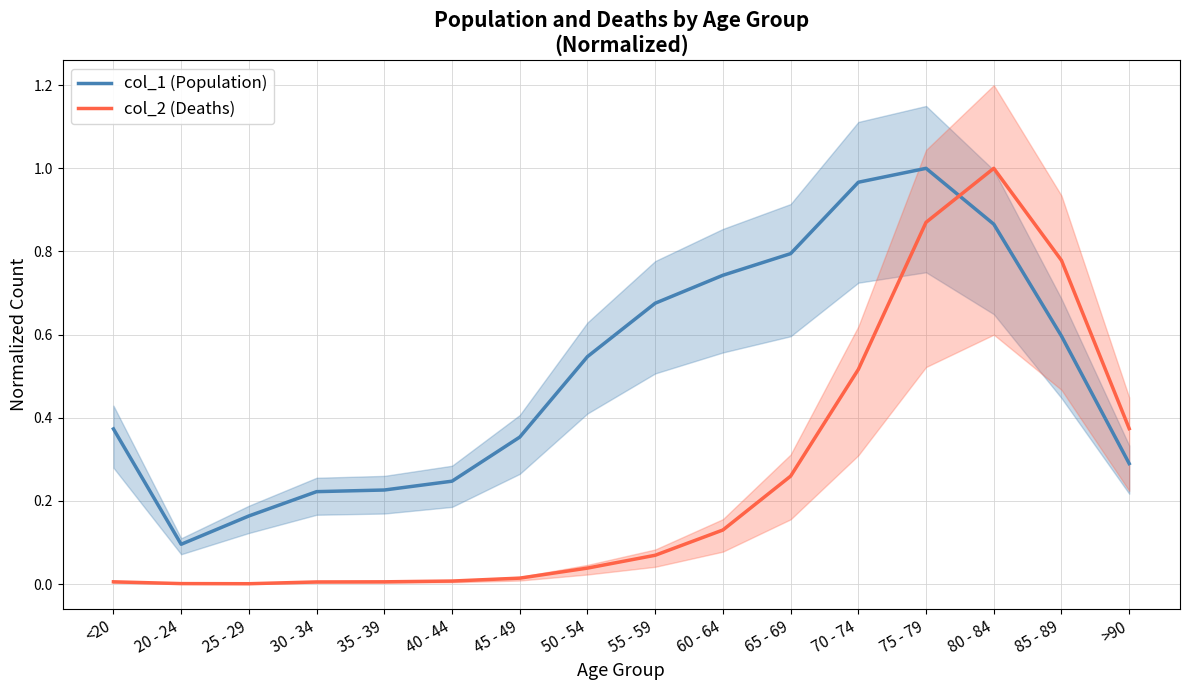

Between 70 - 74 and 60 - 64, which is larger?

70 - 74